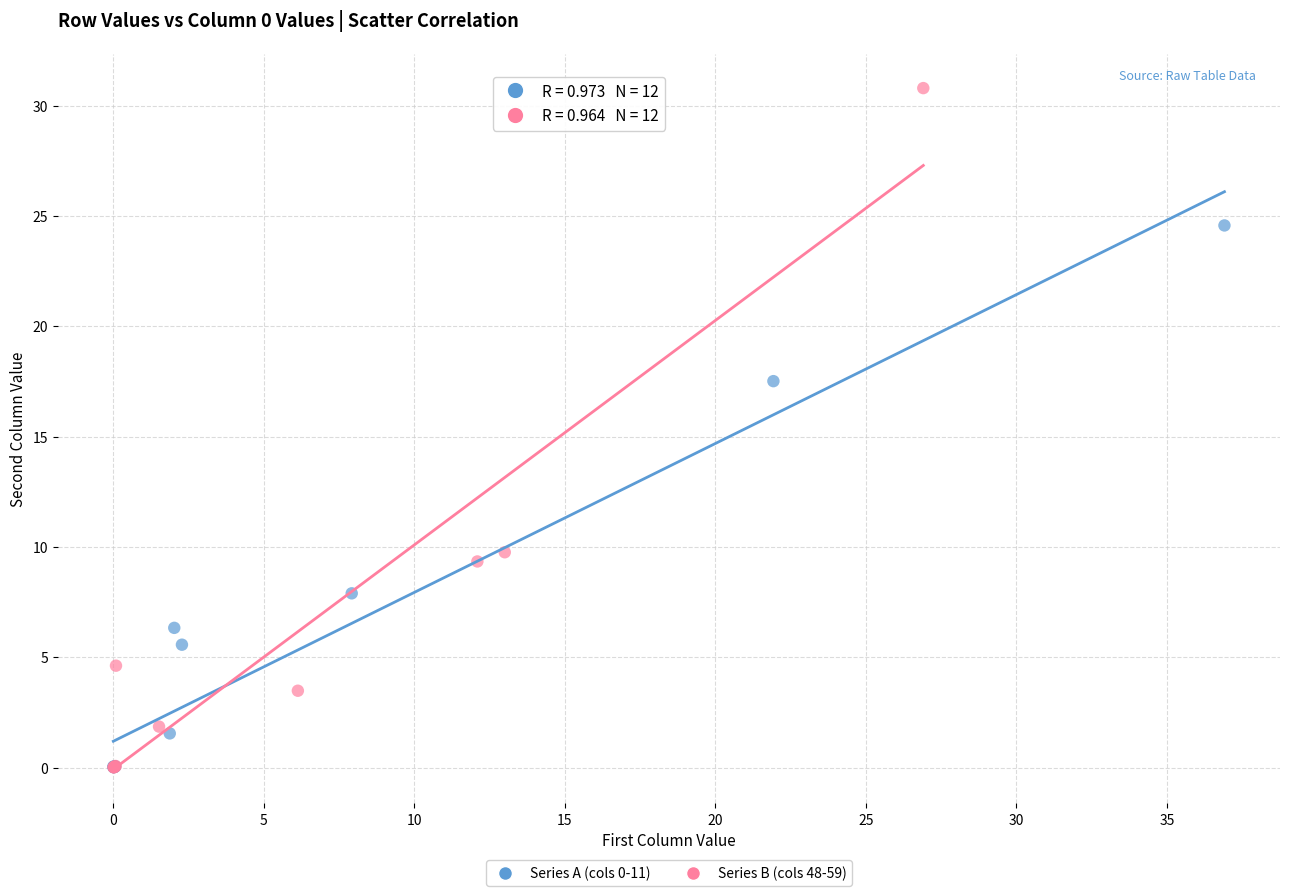

Which series has the largest Y range (max minus min)?

Series B (cols 48-59)